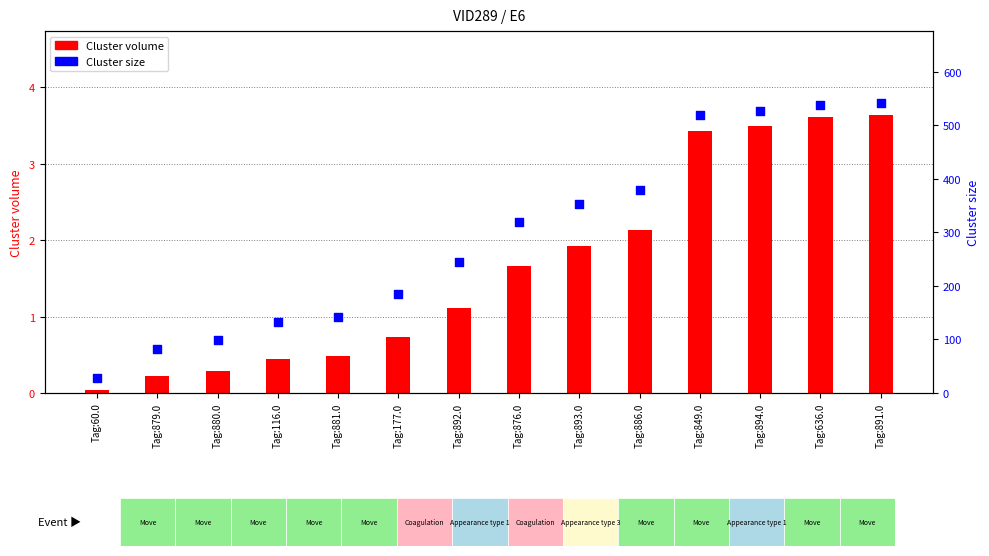

At which category is the sum across all series the highest?

Tag:891.0